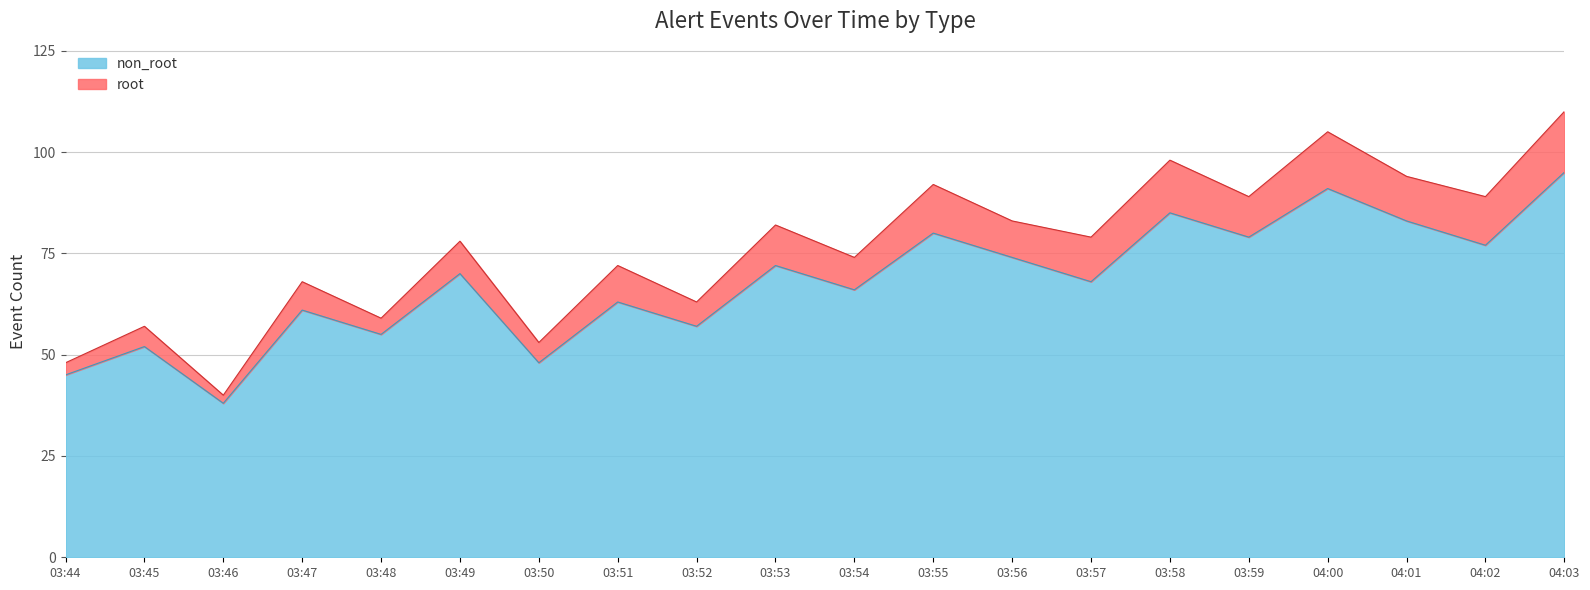

How many points are lower than both their immediate neighbors (excluding endpoints)?

8